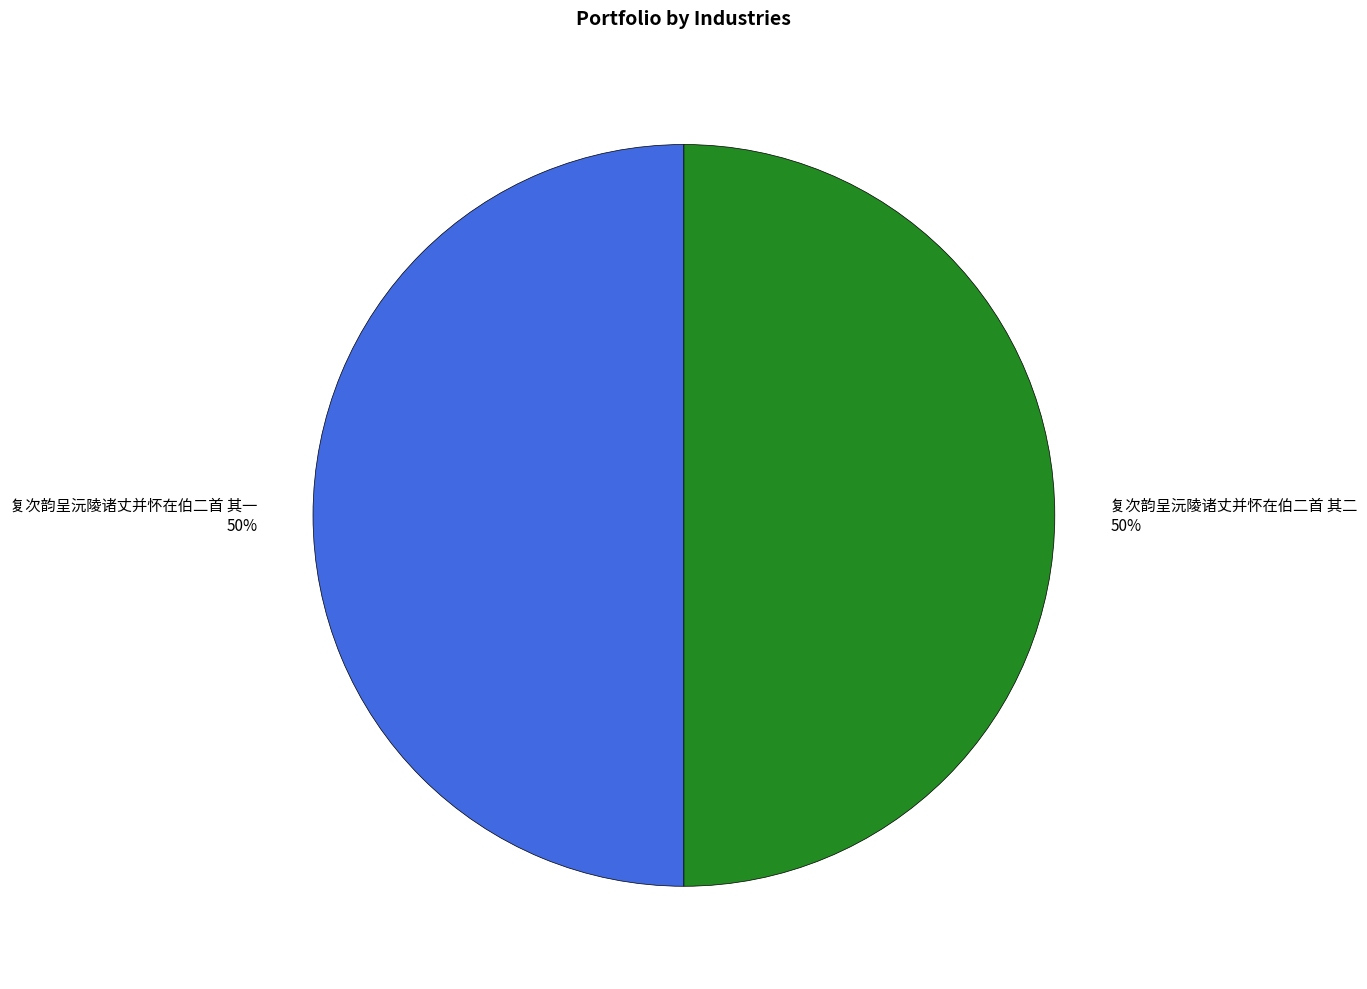

What is the ratio of the value at 复次韵呈沅陵诸丈并怀在伯二首 其一 to the value at 复次韵呈沅陵诸丈并怀在伯二首 其二?

1.0